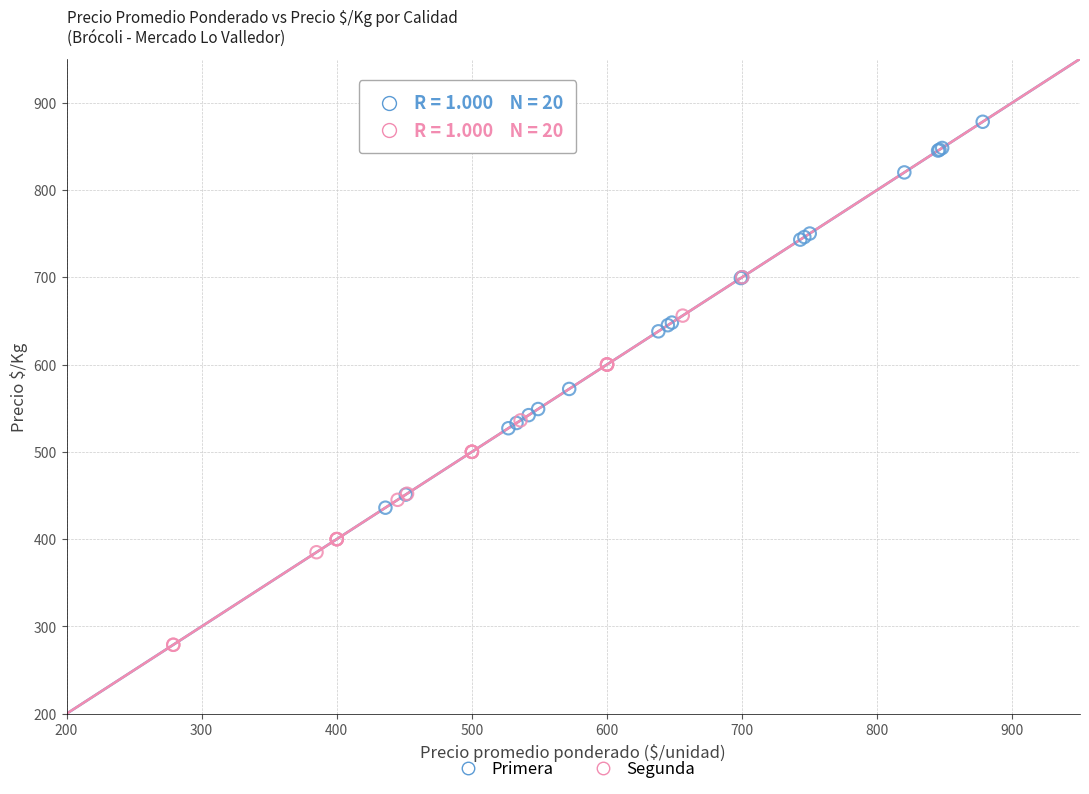

Which series contains the lowest Y value?

Segunda